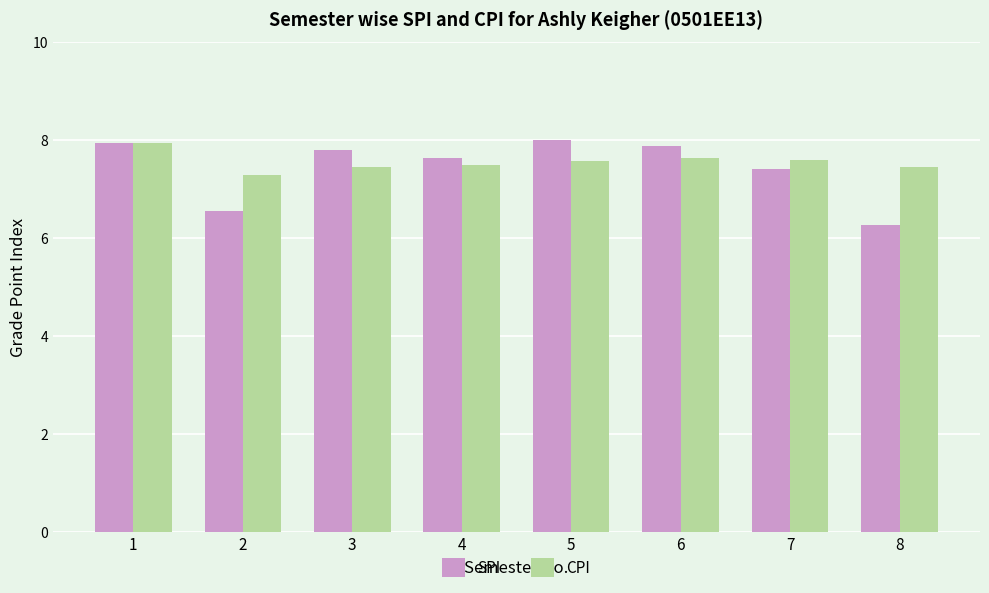

What is the lowest value of the SPI series?

6.3